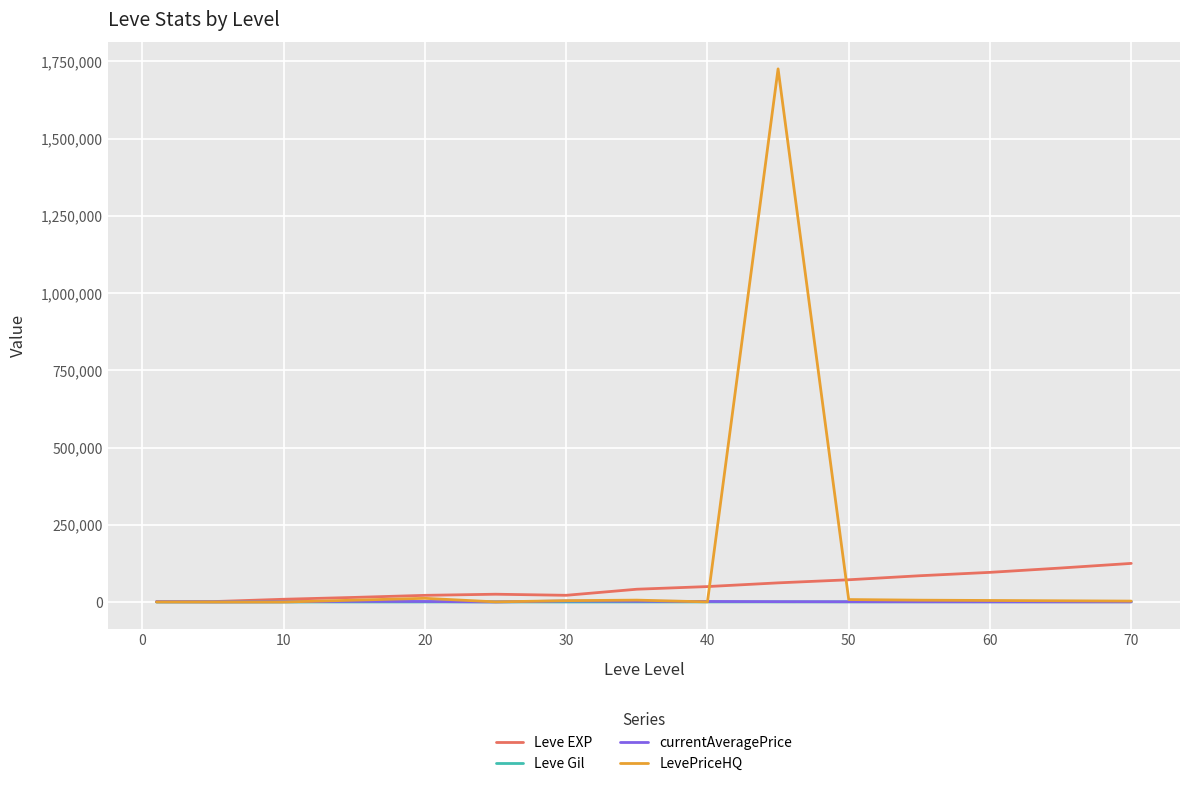

What is the maximum value for Leve EXP?

125000.0